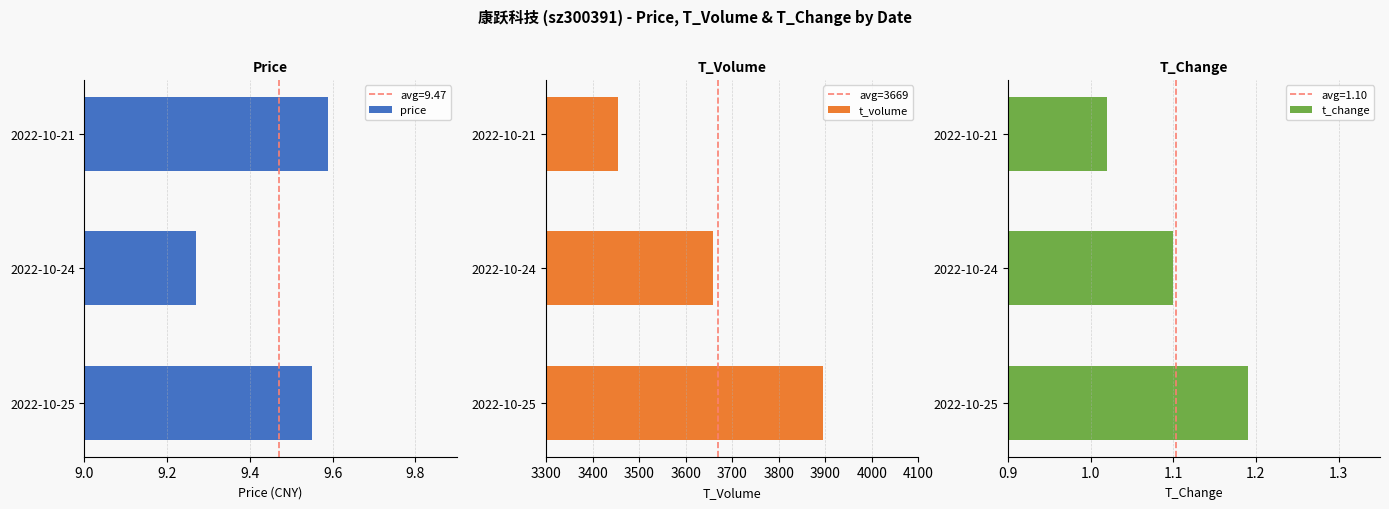

How many series are shown in this chart?

3